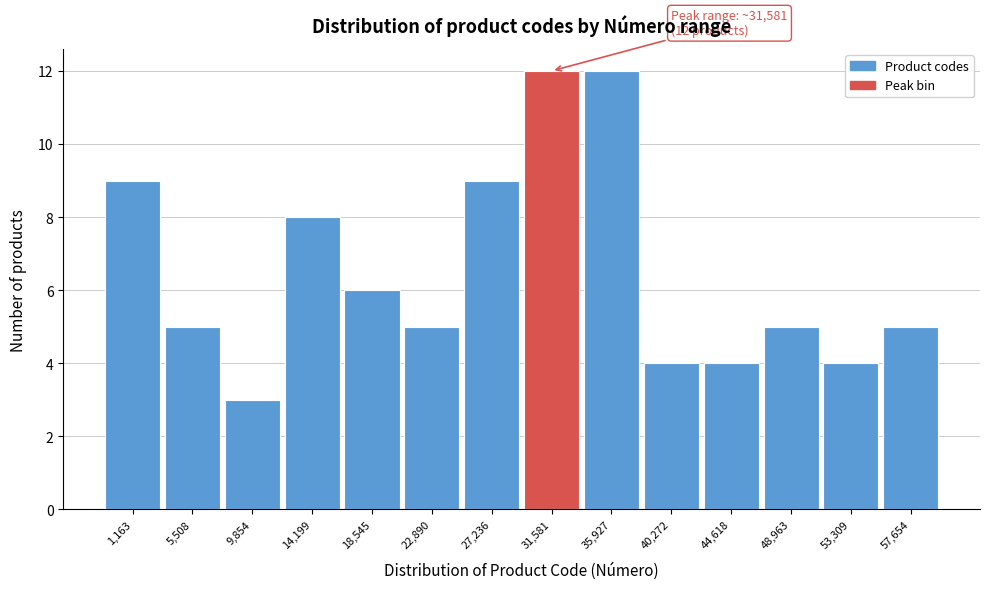

Reading left to right, transcribe all the data shown in this chart.

9	5	3	8	6	5	9	12	12	4	4	5	4	5